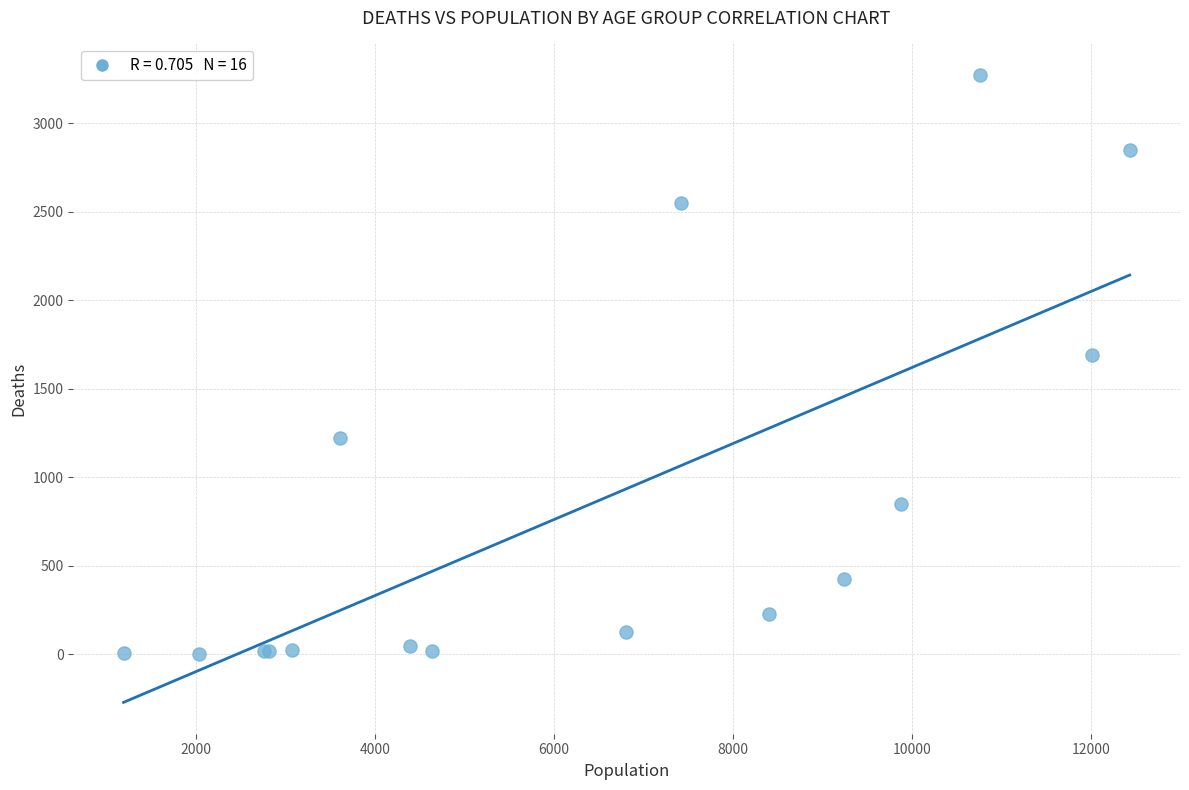

What Y value in the scatter plot is closest to 1638?

1690